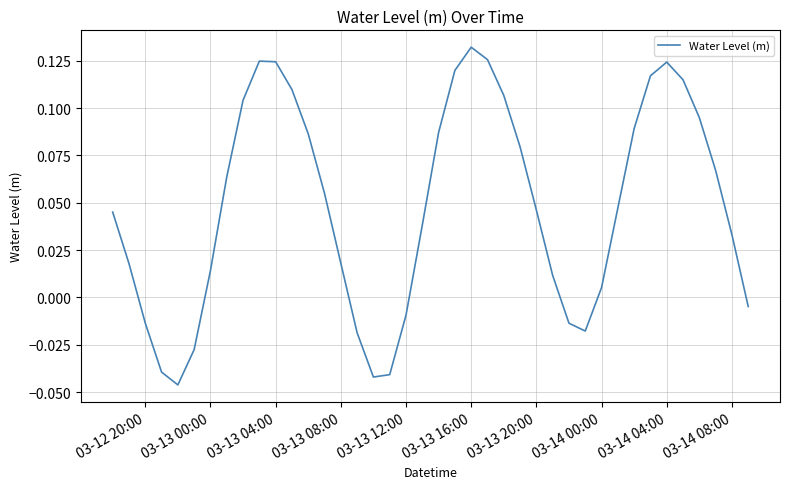

Does the chart have visible grid lines?

Yes